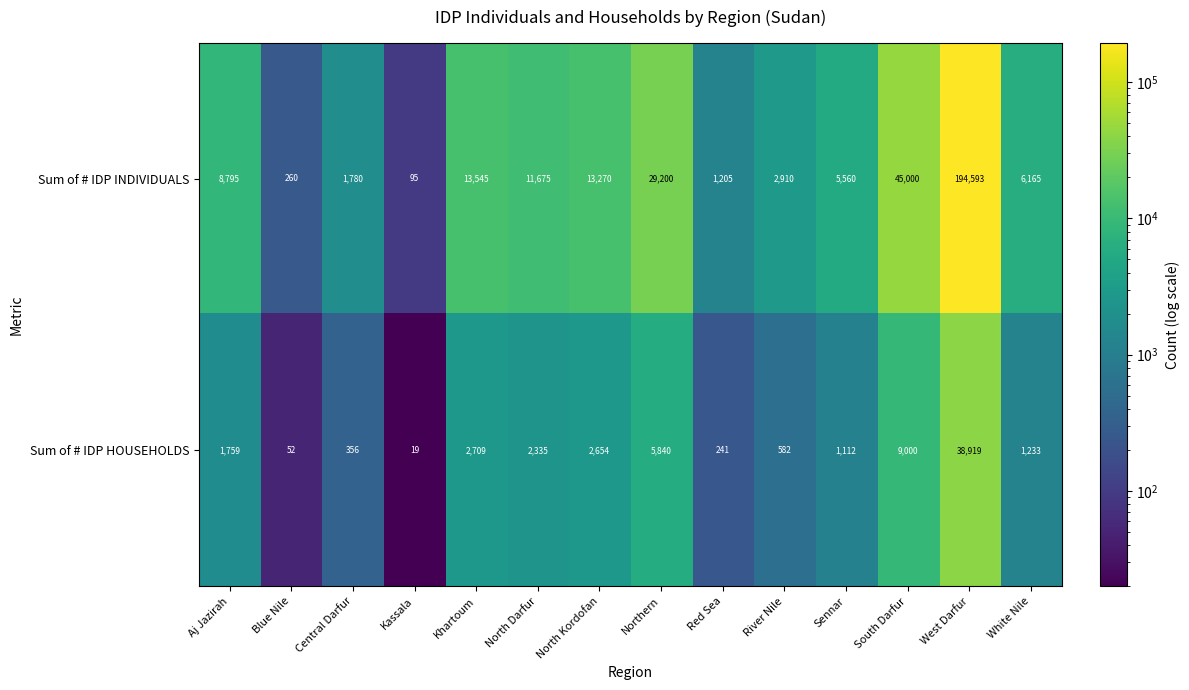

What is the approximate value of Sum of # IDP INDIVIDUALS at Aj Jazirah, to the nearest 50?

8800